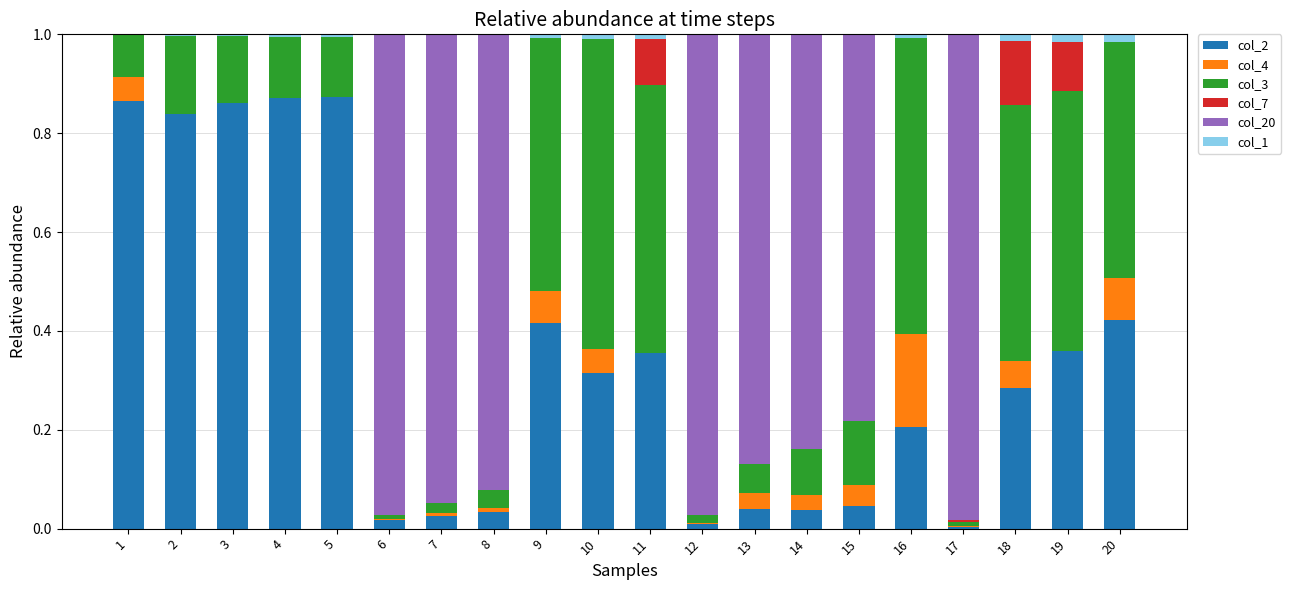

The value of col_3 at 15 is 0.1. True or false?

False